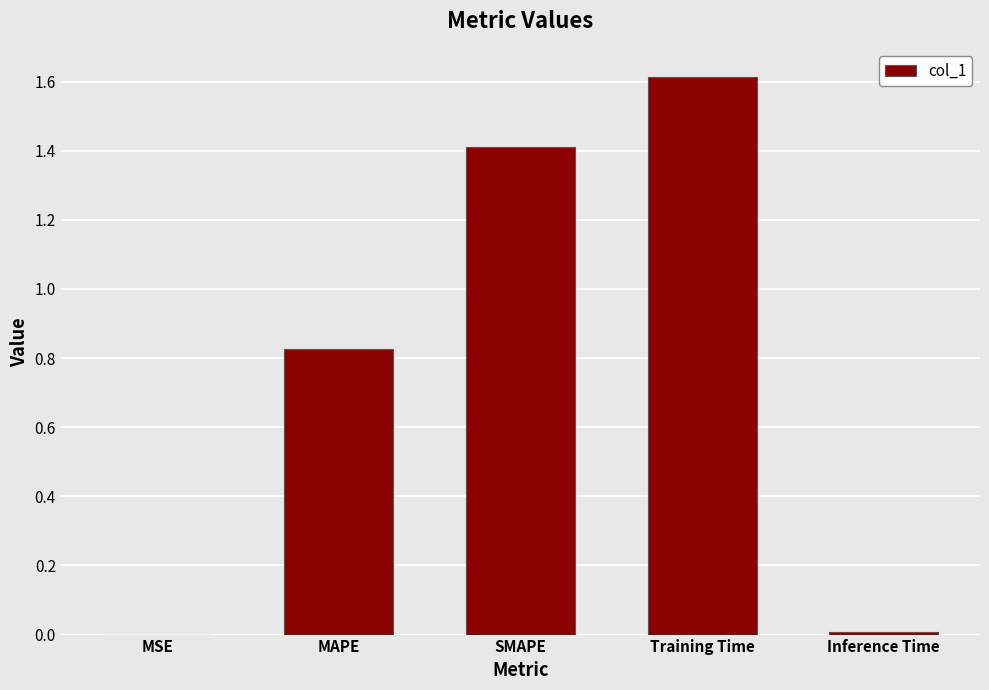

What is the approximate value at Training Time?

1.6